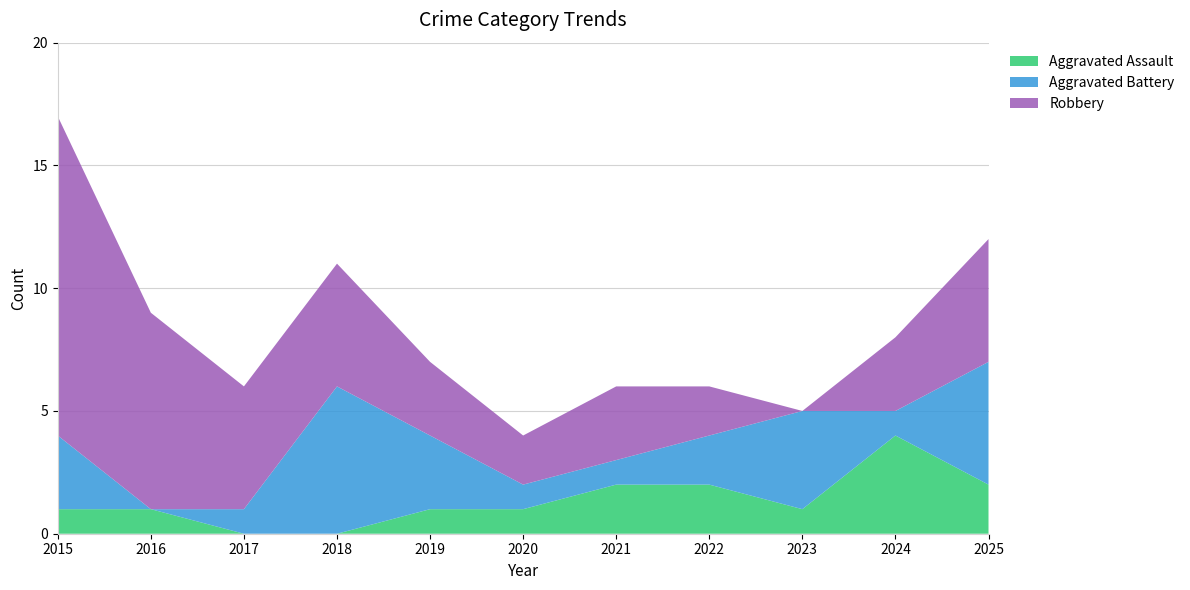

Reading left to right, what are all the values shown in this chart?

Aggravated Assault: 2015=1	2016=1	2017=0	2018=0	2019=1	2020=1	2021=2	2022=2	2023=1	2024=4	2025=2
Aggravated Battery: 2015=3	2016=0	2017=1	2018=6	2019=3	2020=1	2021=1	2022=2	2023=4	2024=1	2025=5
Robbery: 2015=13	2016=8	2017=5	2018=5	2019=3	2020=2	2021=3	2022=2	2023=0	2024=3	2025=5